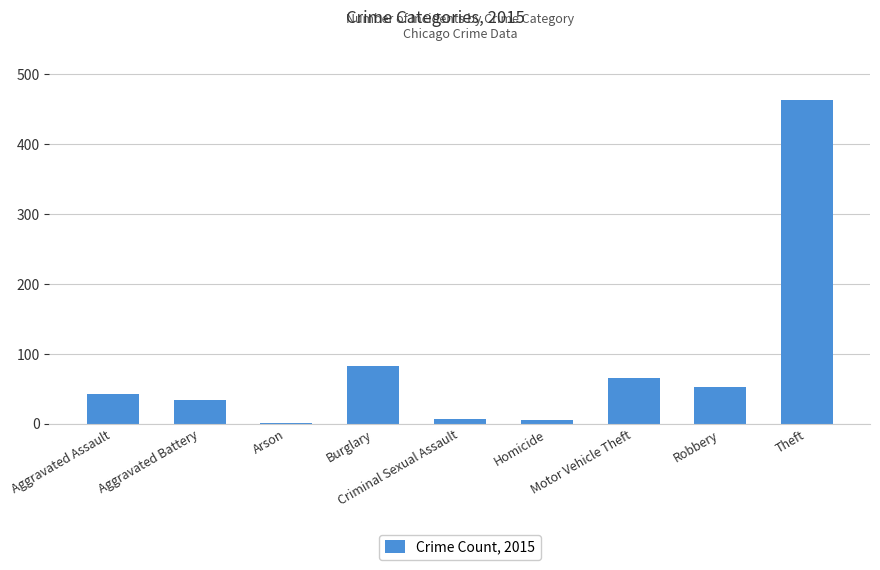

The value at Robbery is 18. True or false?

False